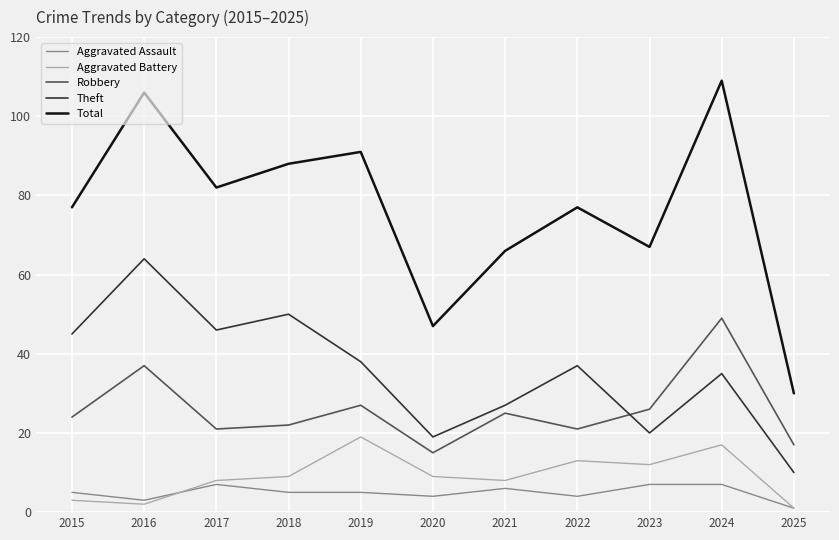

Between 2021 and 2025, which series saw the biggest shift?

Total